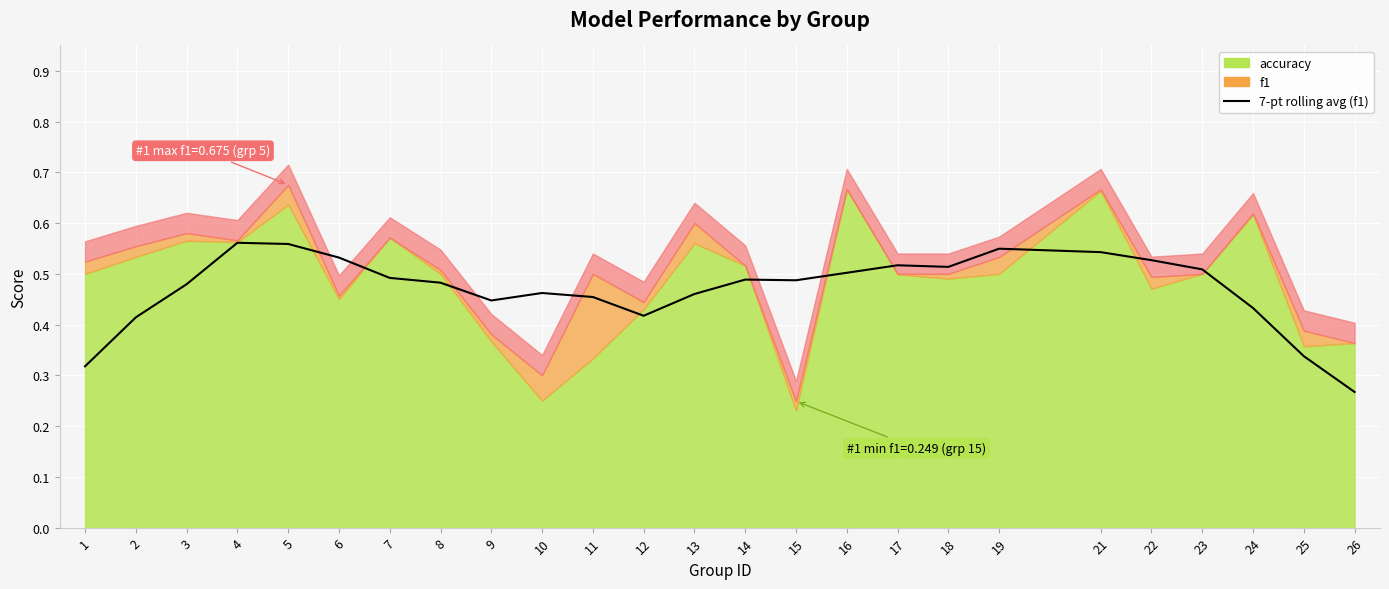

At which category does the data reach its first local valley?

9